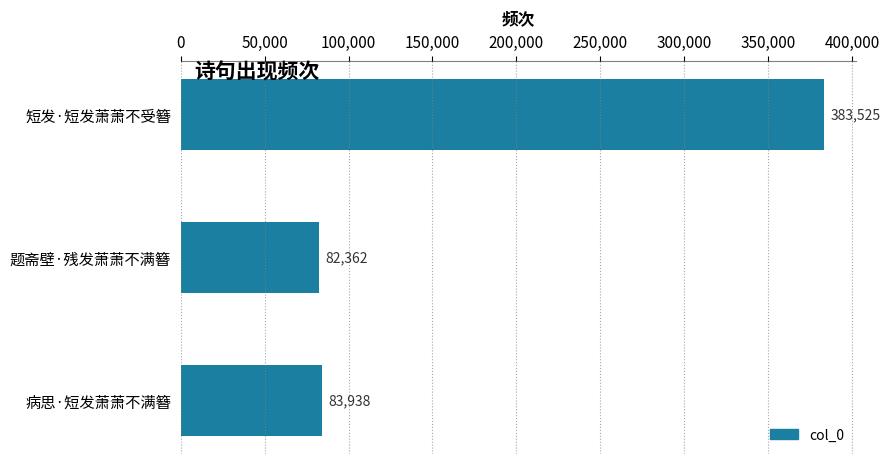

The chart shows a value of 383525 at 短发·短发萧萧不受簪. True or false?

True